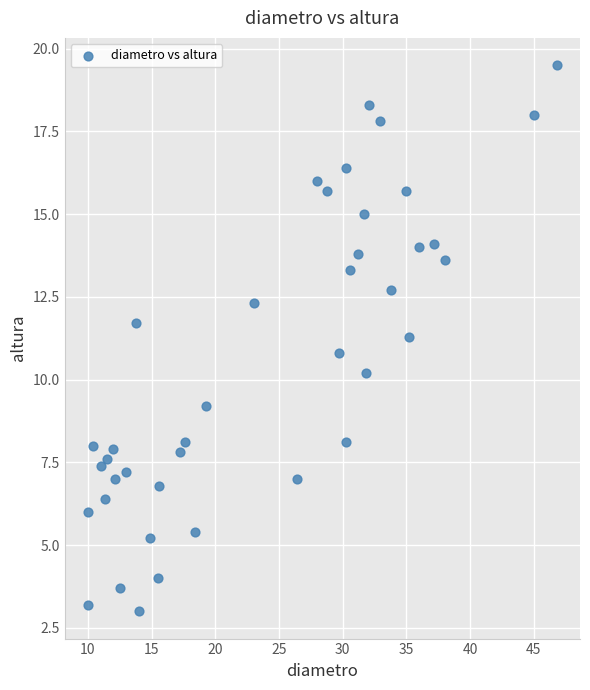

What is the range of Y values (max minus min)?

16.5